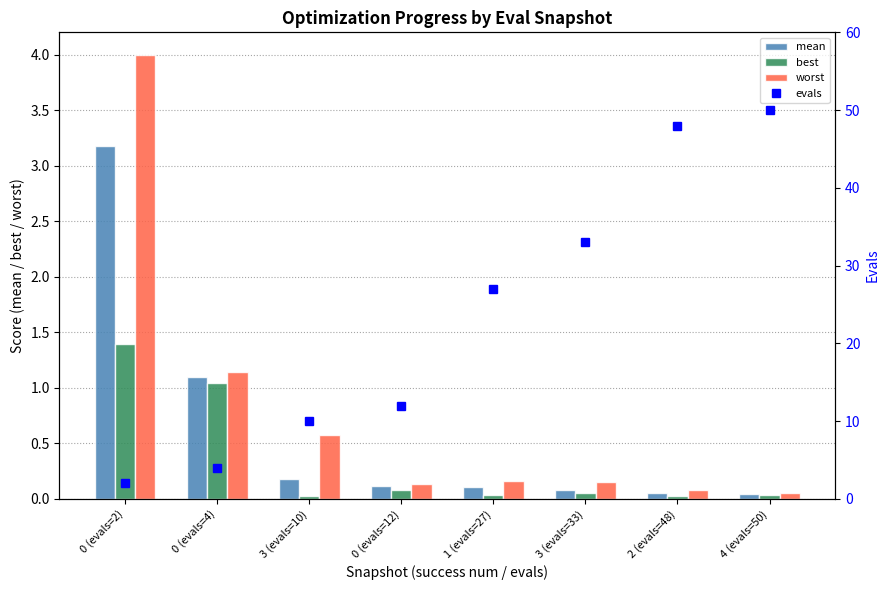

Reading left to right, extract all data points from this chart.

mean: 3.2	1.1	0.2	0.1	0.1	0.1	0.1	0.0
best: 1.4	1.0	0.0	0.1	0.0	0.1	0.0	0.0
worst: 4.0	1.1	0.6	0.1	0.2	0.2	0.1	0.1
evals: 2.0	4.0	10.0	12.0	27.0	33.0	48.0	50.0